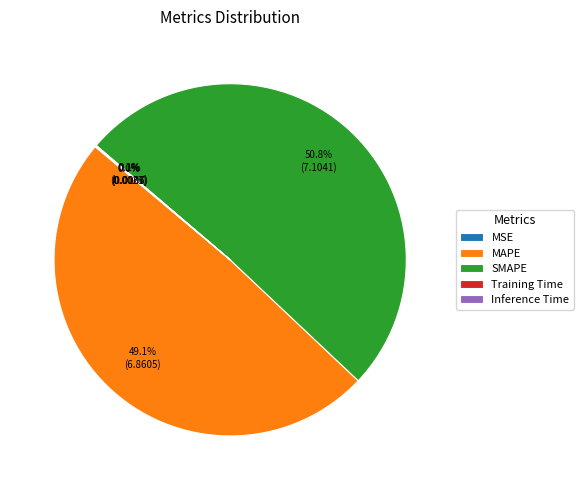

To the nearest percent, what portion does MAPE represent?

49%